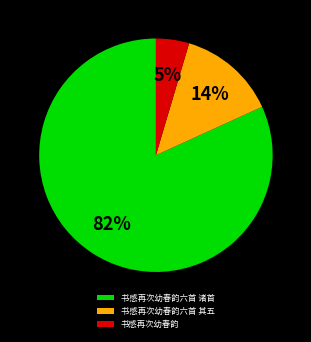

To the nearest percent, what portion does 书感再次幼春韵六首 其五 represent?

14%